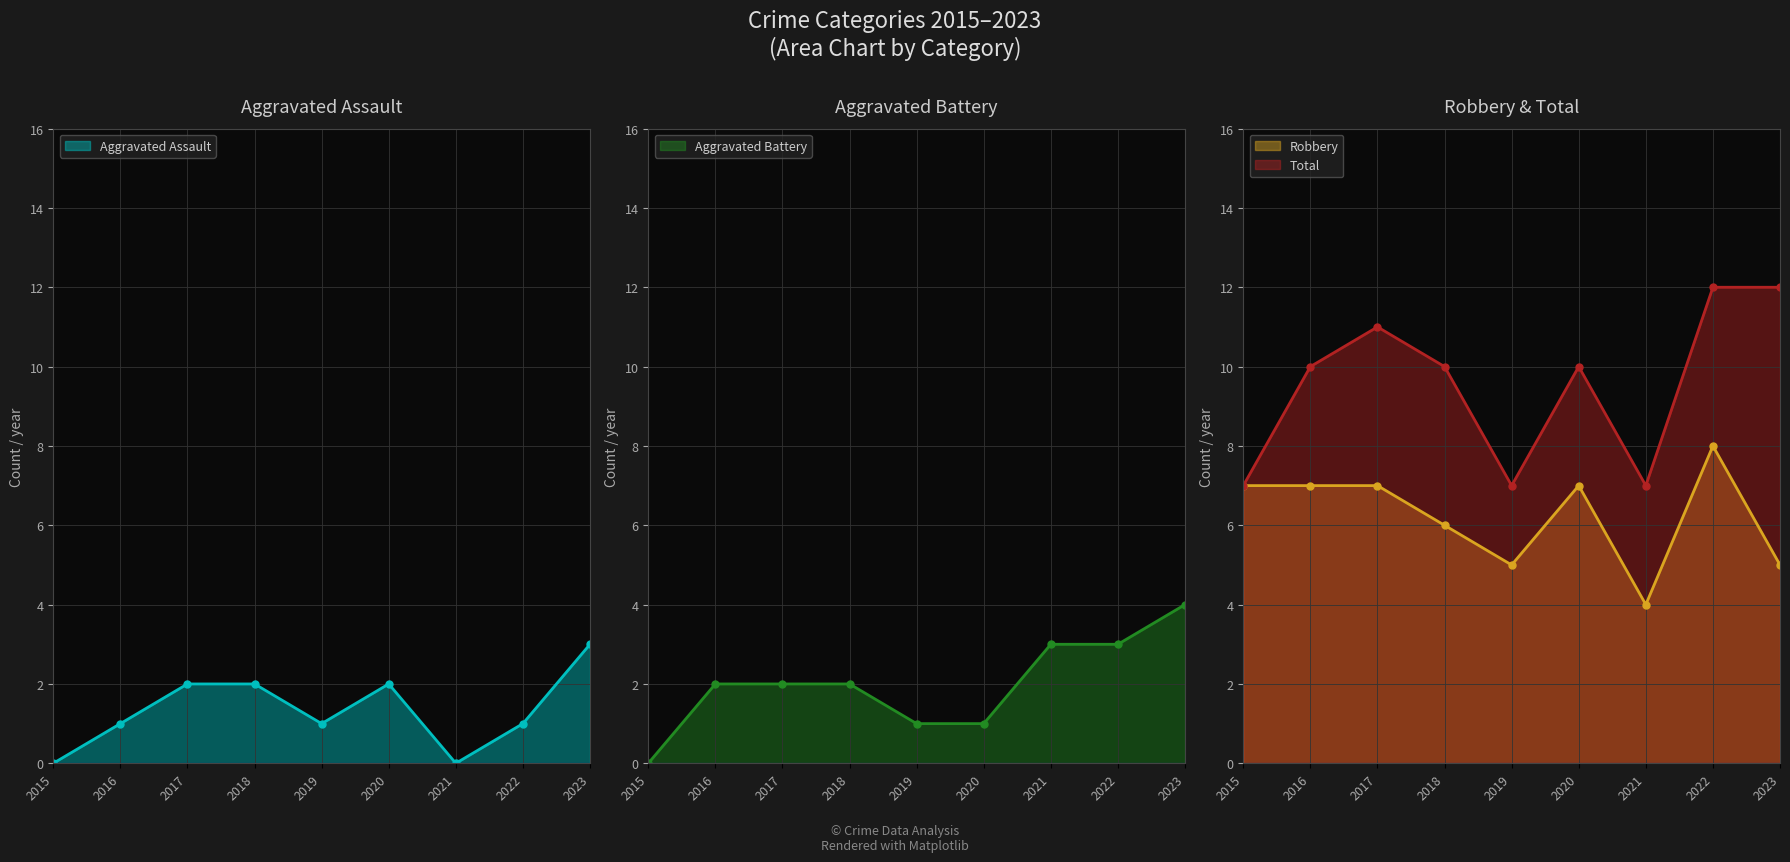

Which has a higher value, 2020 or 2022?

2020